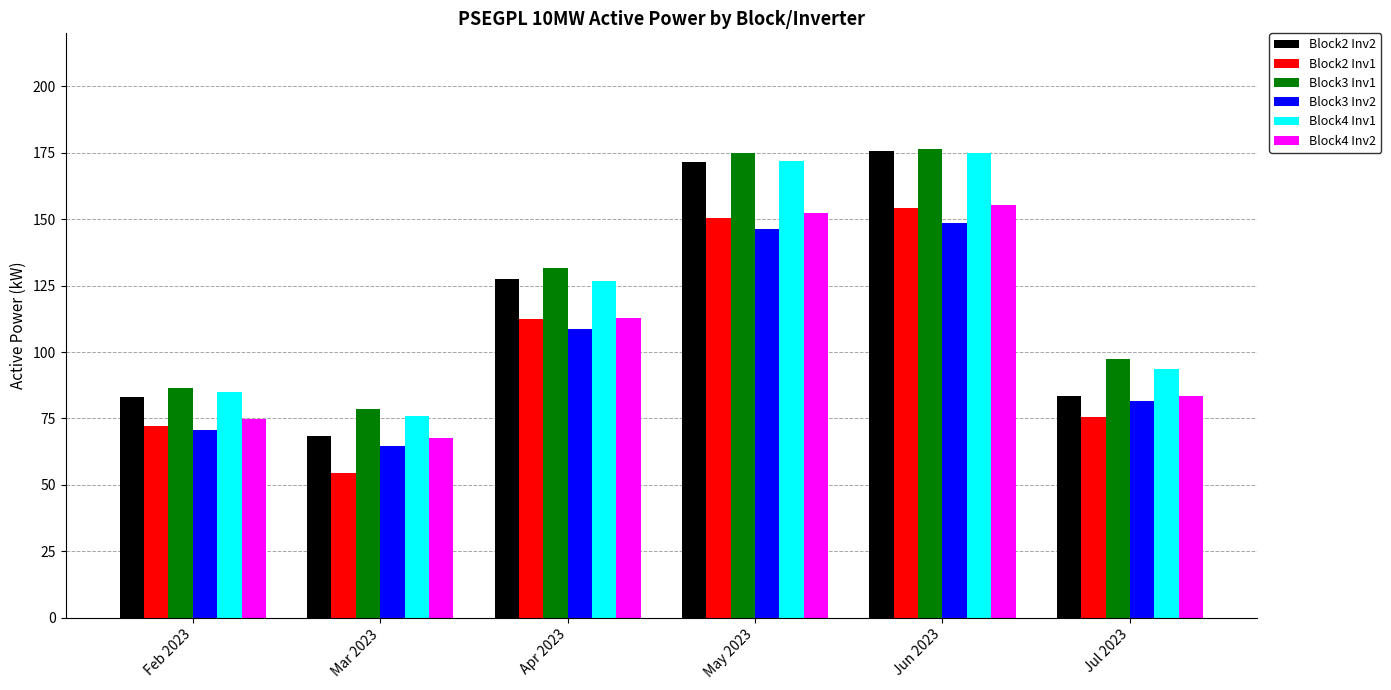

What is the total value across all series at Jun 2023?

985.6